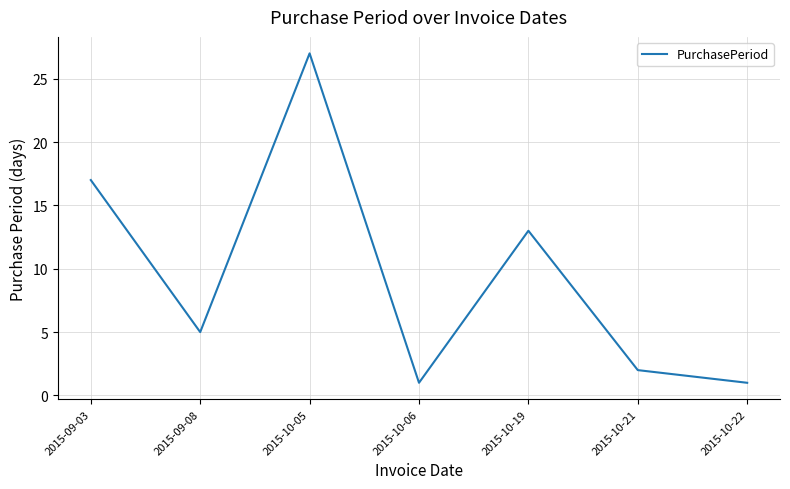

What position from the left is 2015-10-19?

5